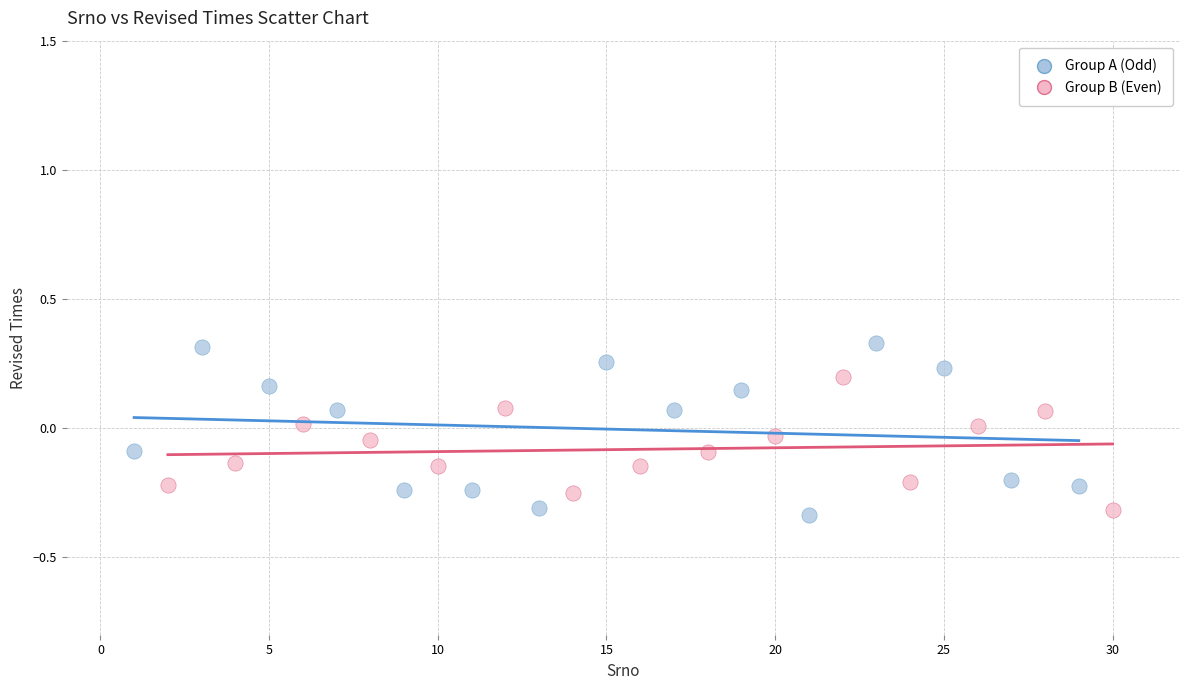

Which series reaches the maximum Y coordinate?

Group A (Odd)